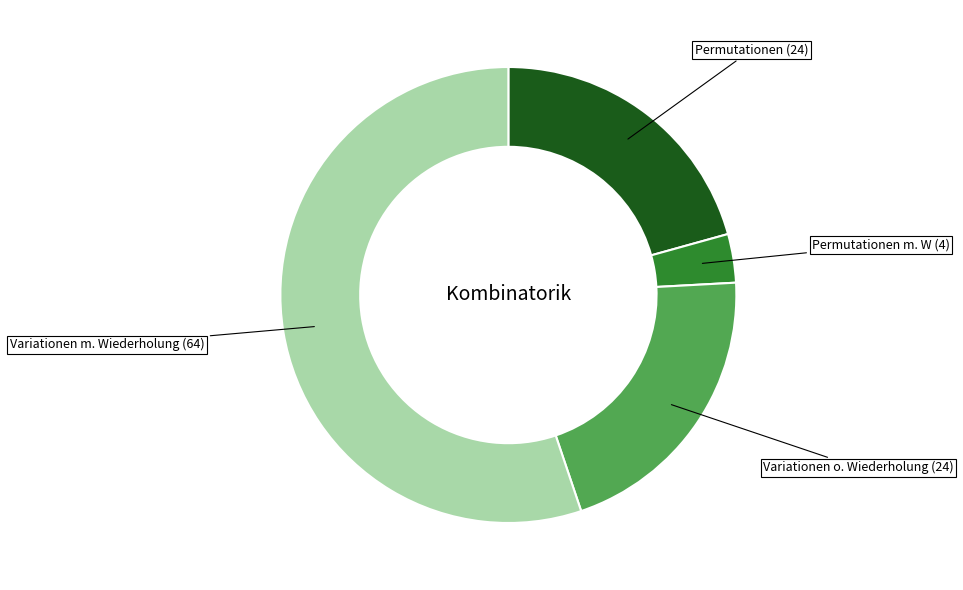

Is there any slice that represents more than half of the pie?

Yes